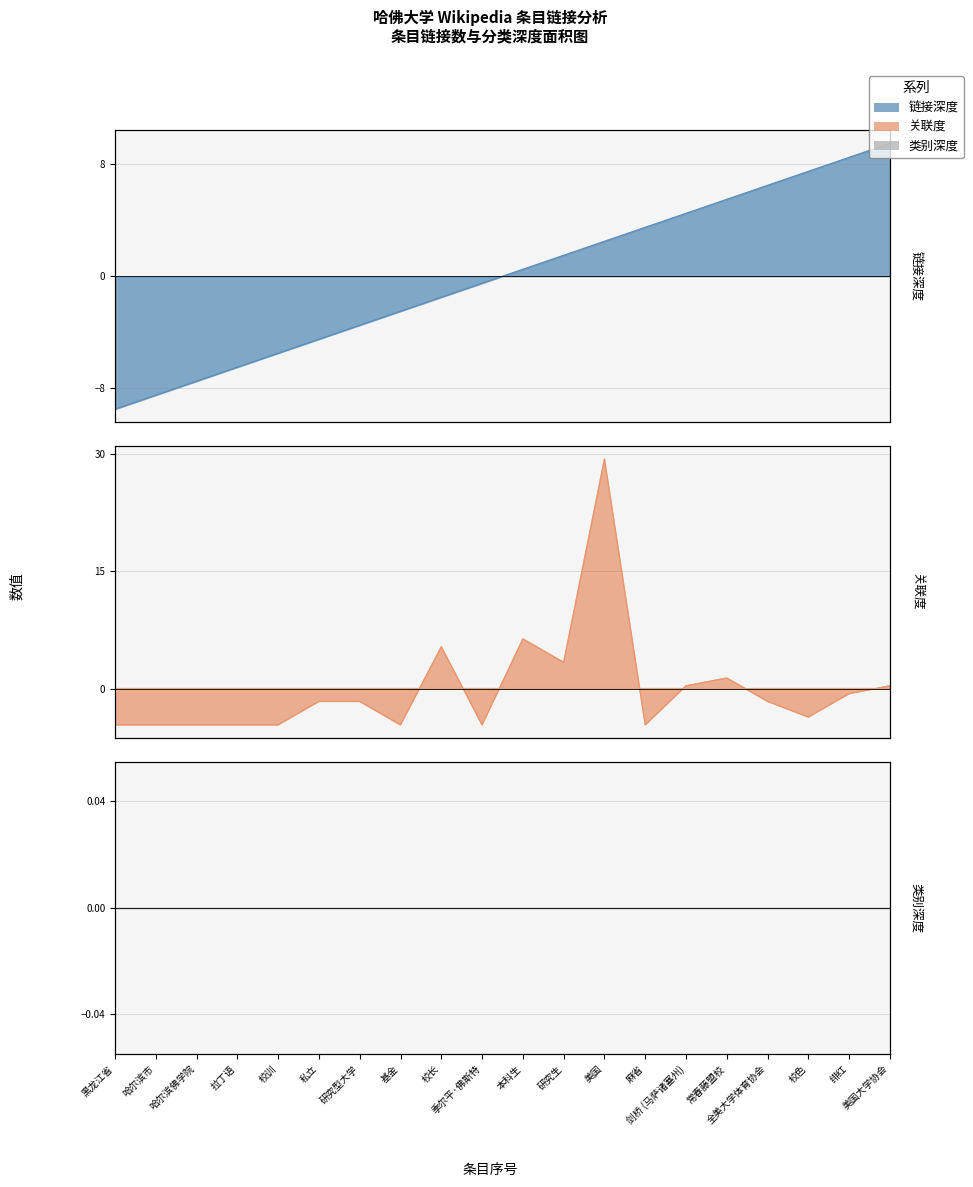

Which series changed the most between 麻省 and 美国大学协会?

链接深度